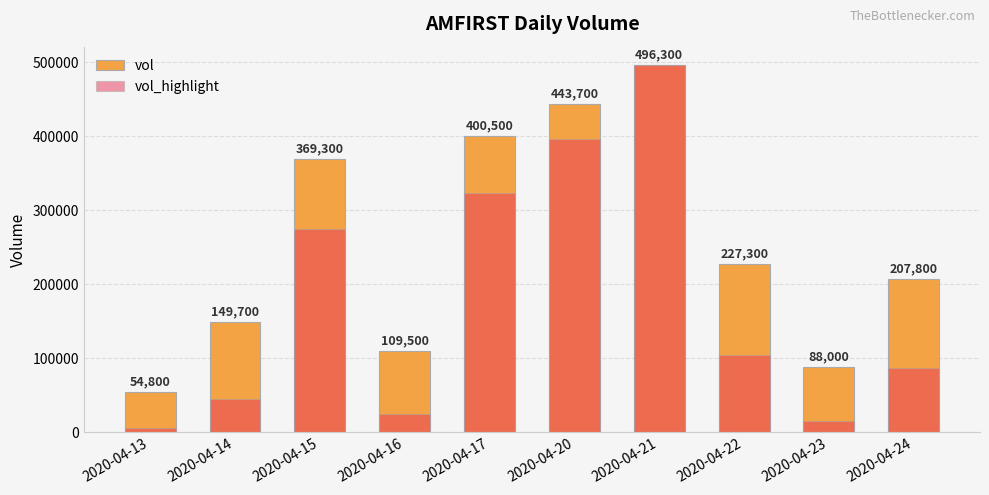

Rank the categories by value from lowest to highest.

2020-04-13, 2020-04-23, 2020-04-16, 2020-04-14, 2020-04-24, 2020-04-22, 2020-04-15, 2020-04-17, 2020-04-20, 2020-04-21